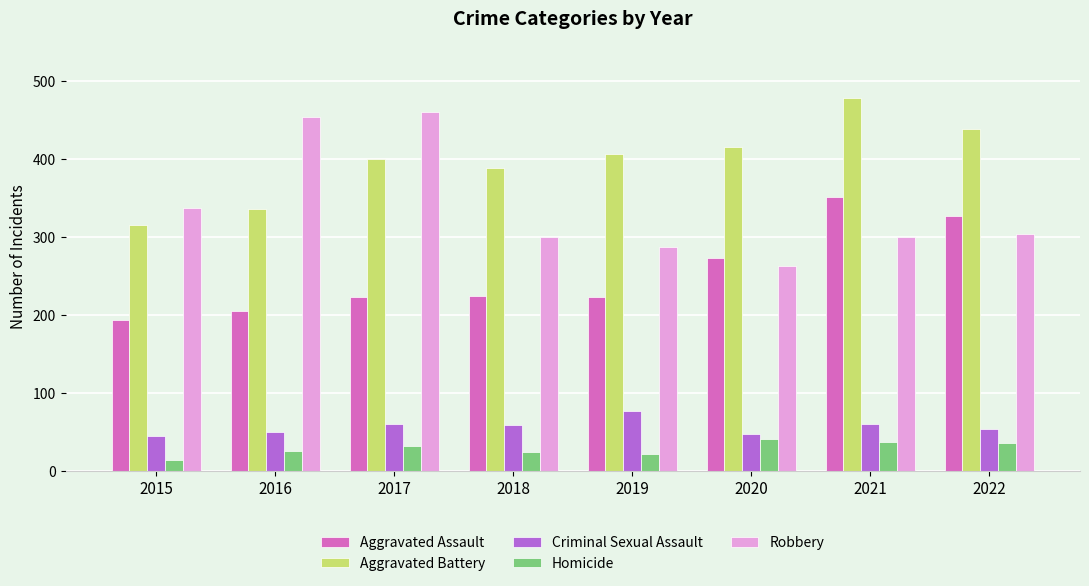

Does the chart contain stacked bars?

No